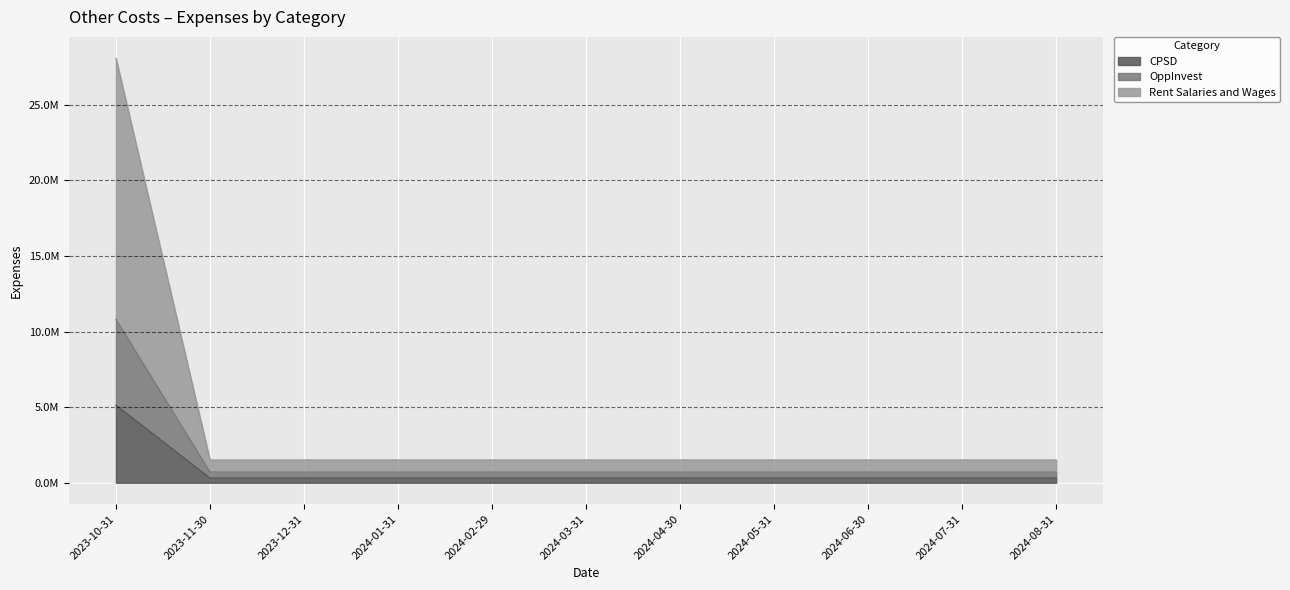

Which category has the highest value in the Rent Salaries and Wages series?

2023-10-31